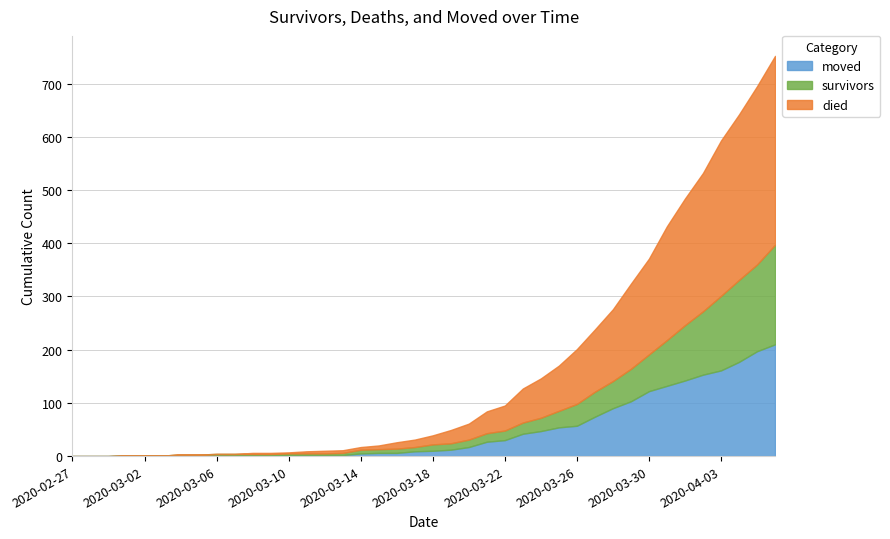

How many data points in died are less than 17?

20